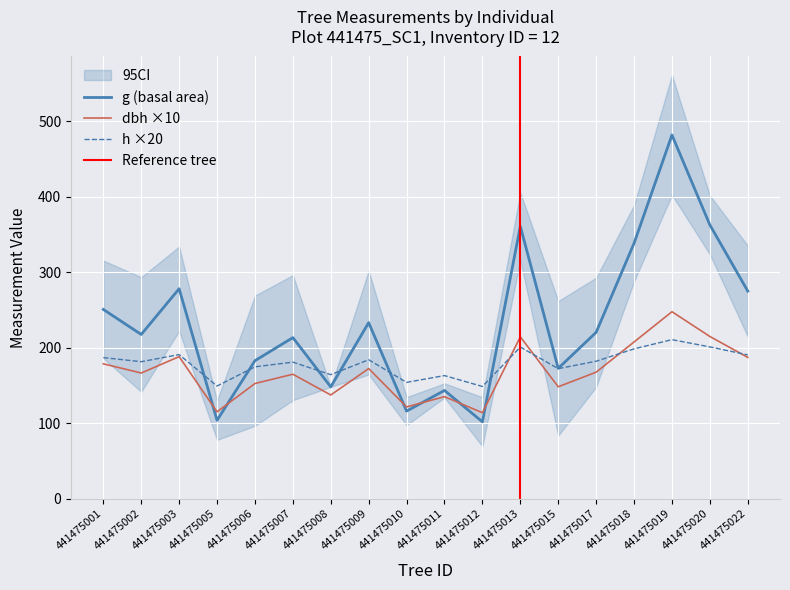

How many series are shown in this chart?

3